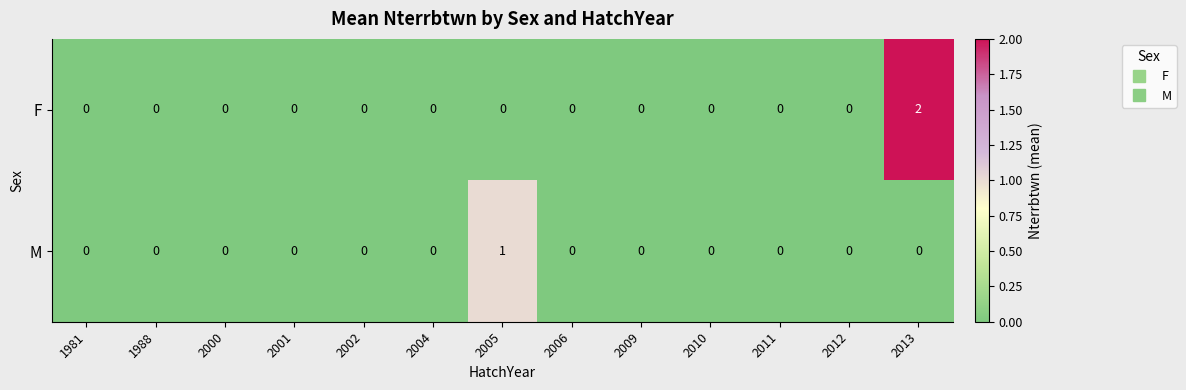

Reading right to left, extract all data points from this chart.

F: 2	0	0	0	0	0	0	0	0	0	0	0	0
M: 0	0	0	0	0	0	1	0	0	0	0	0	0